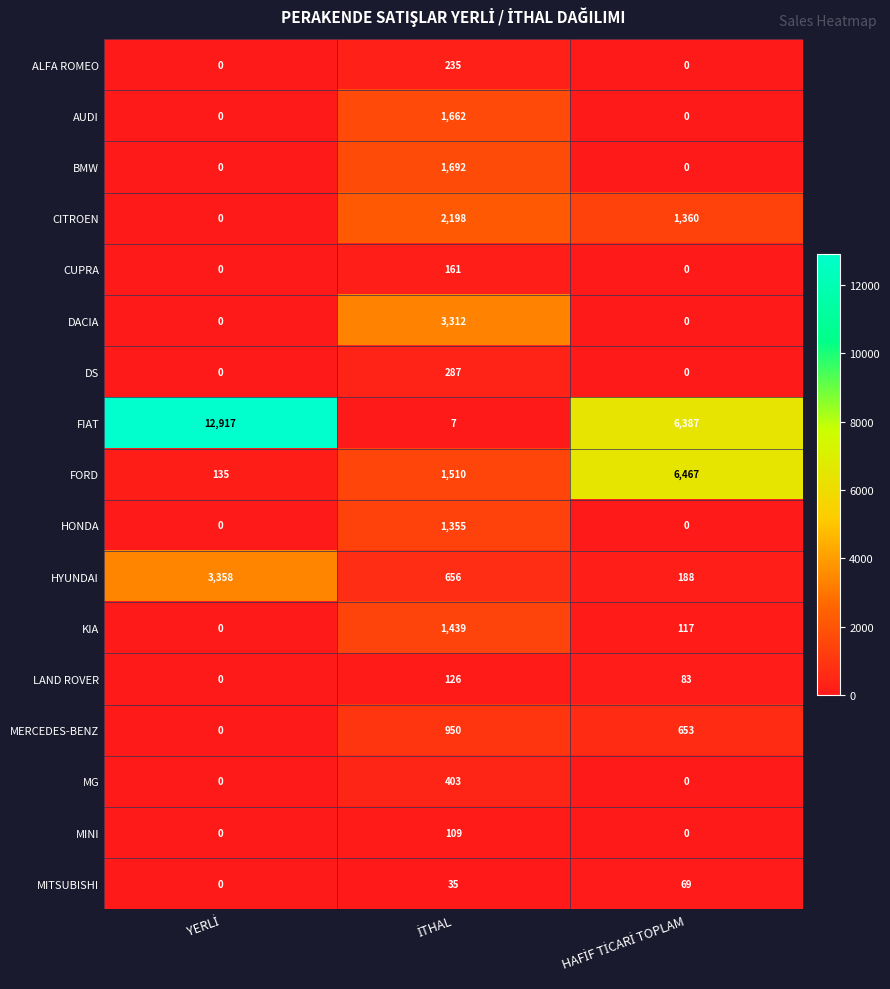

What is the maximum value shown in the chart?

12917